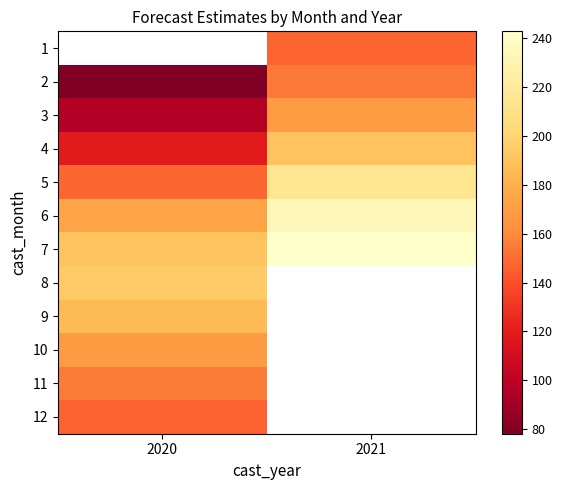

Which category has the highest value across all series?

2021